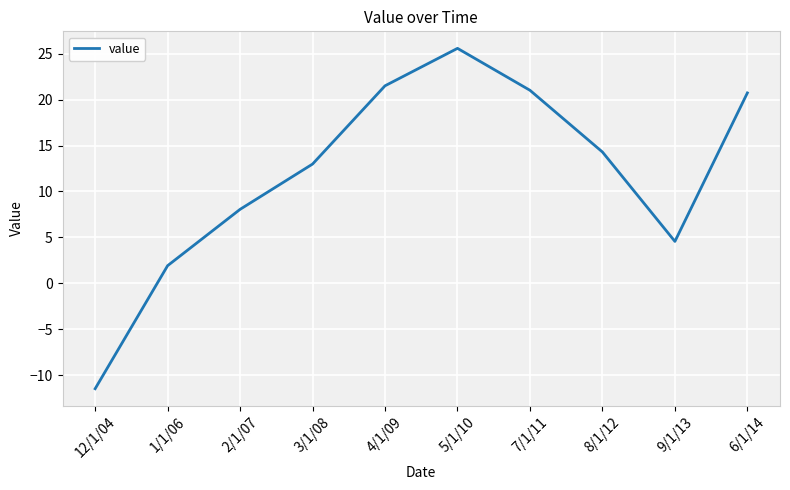

What position from the right is 4/1/09?

6